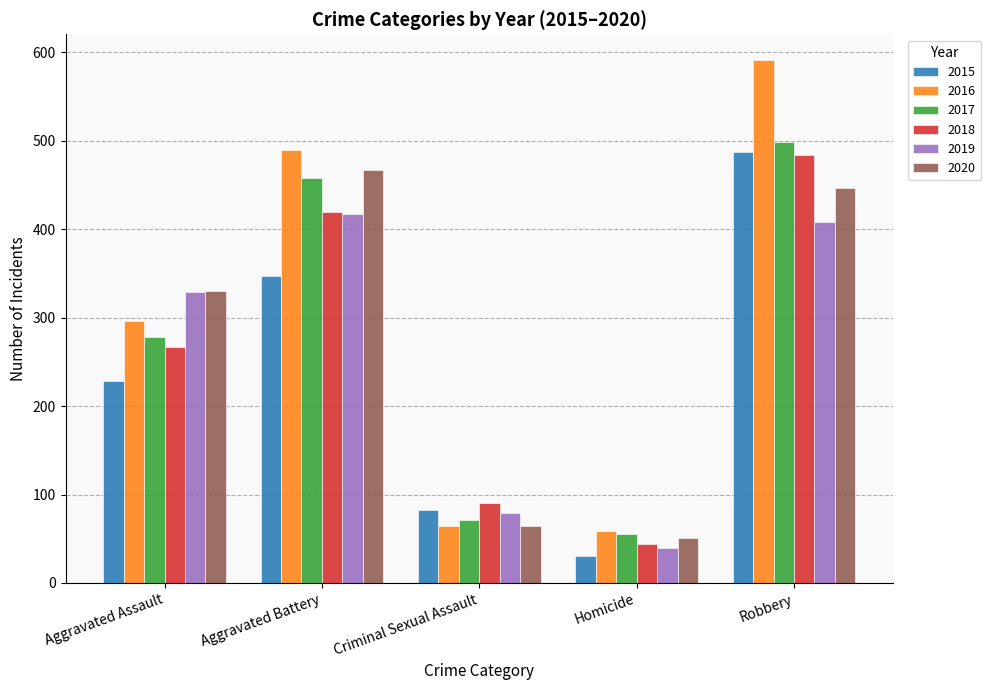

What is the label of the 3rd bar from the left?

Criminal Sexual Assault